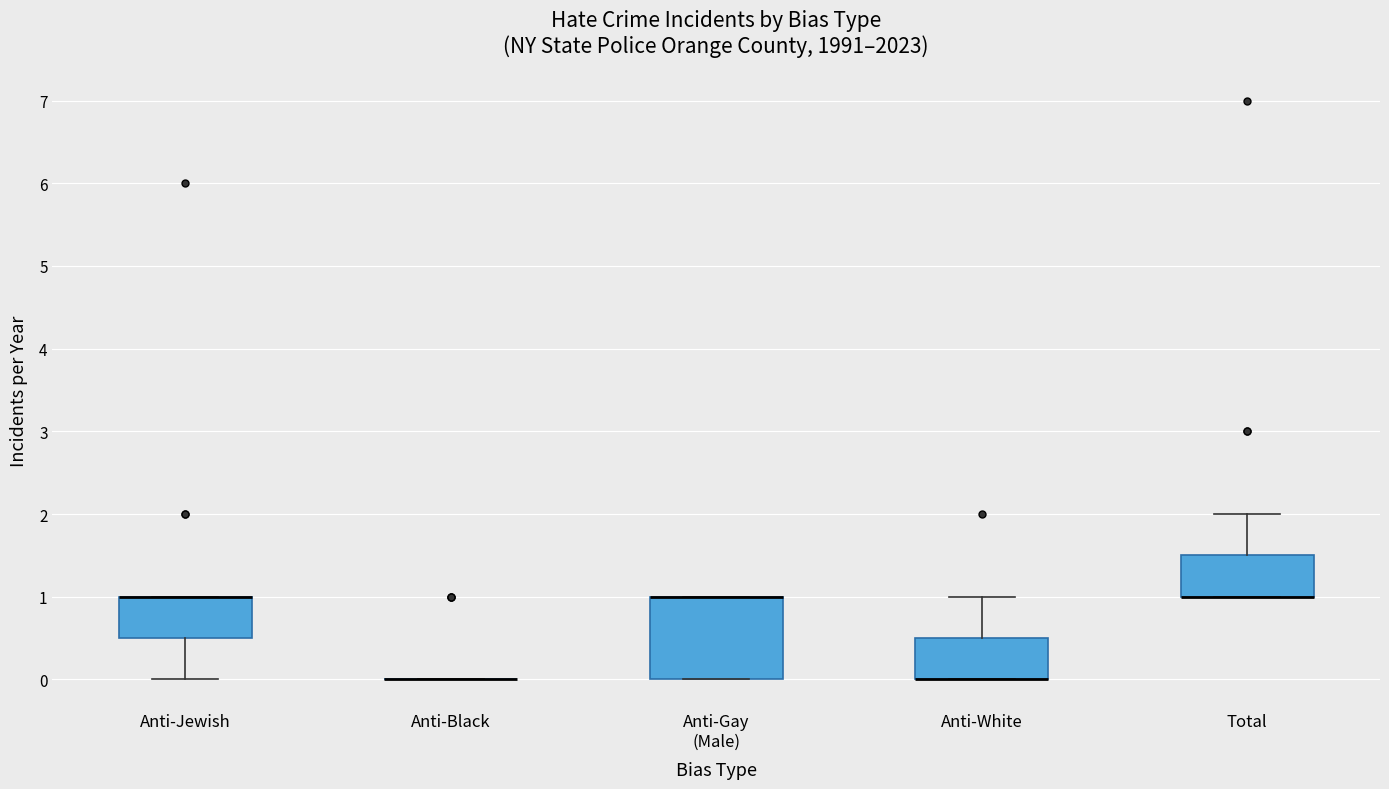

Which box is the tallest, from its lower edge to its upper edge?

Anti-Gay (Male)